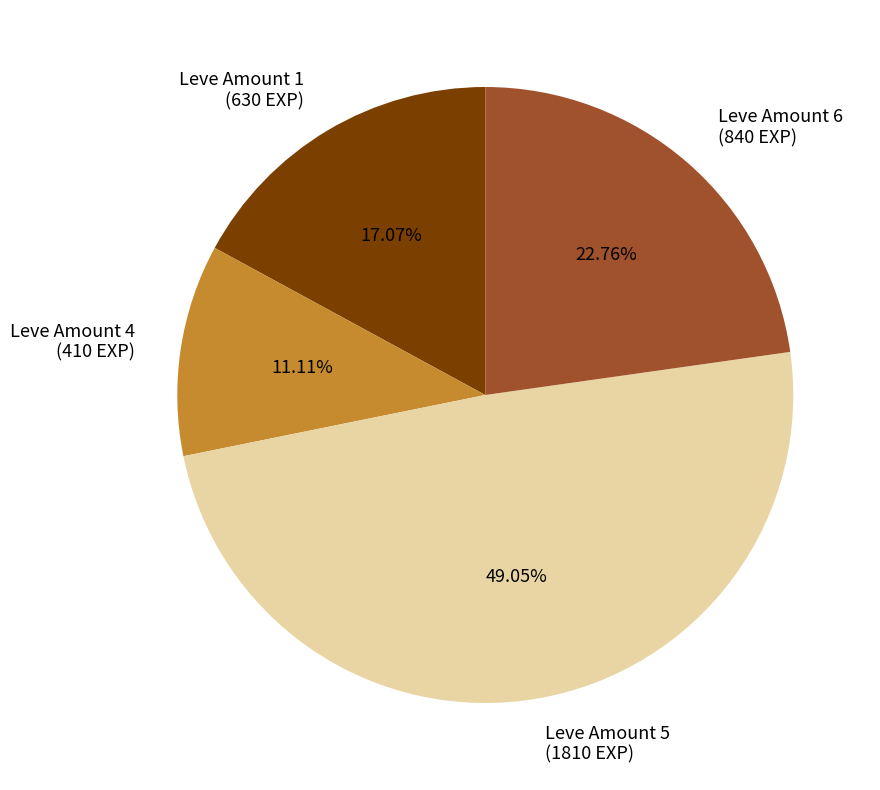

Is there a majority slice in this chart?

No